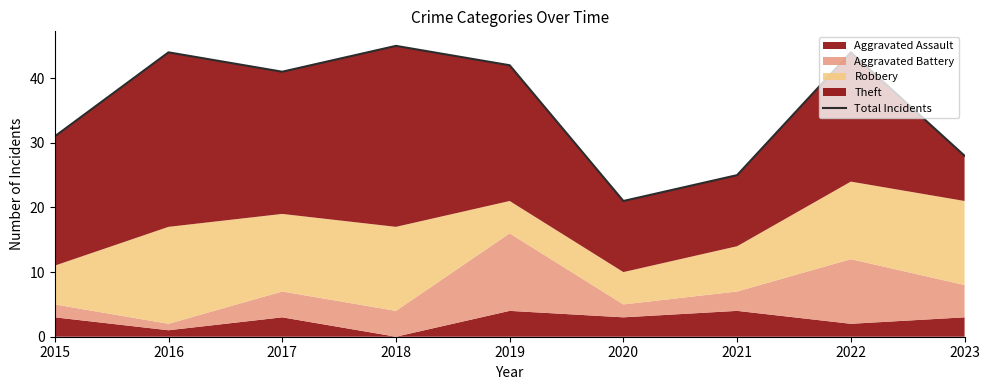

List the labels in order of value, smallest first.

2020, 2021, 2023, 2015, 2017, 2019, 2016, 2022, 2018